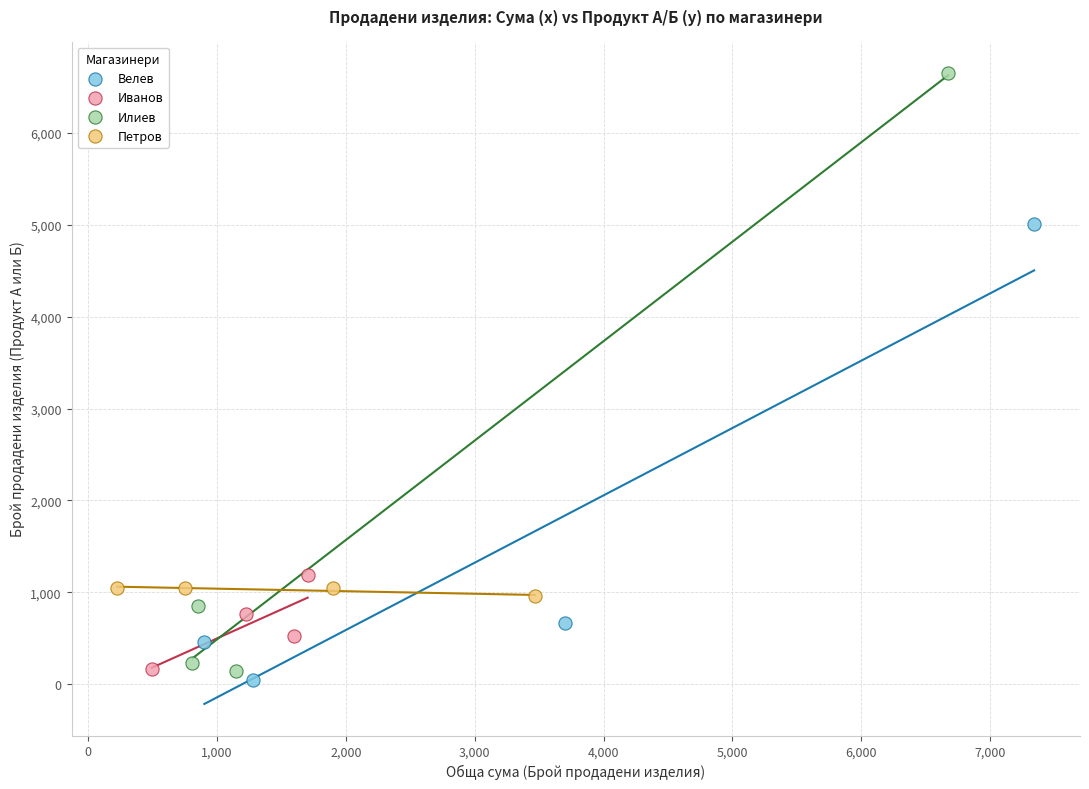

Which series contains the highest Y value?

Илиев